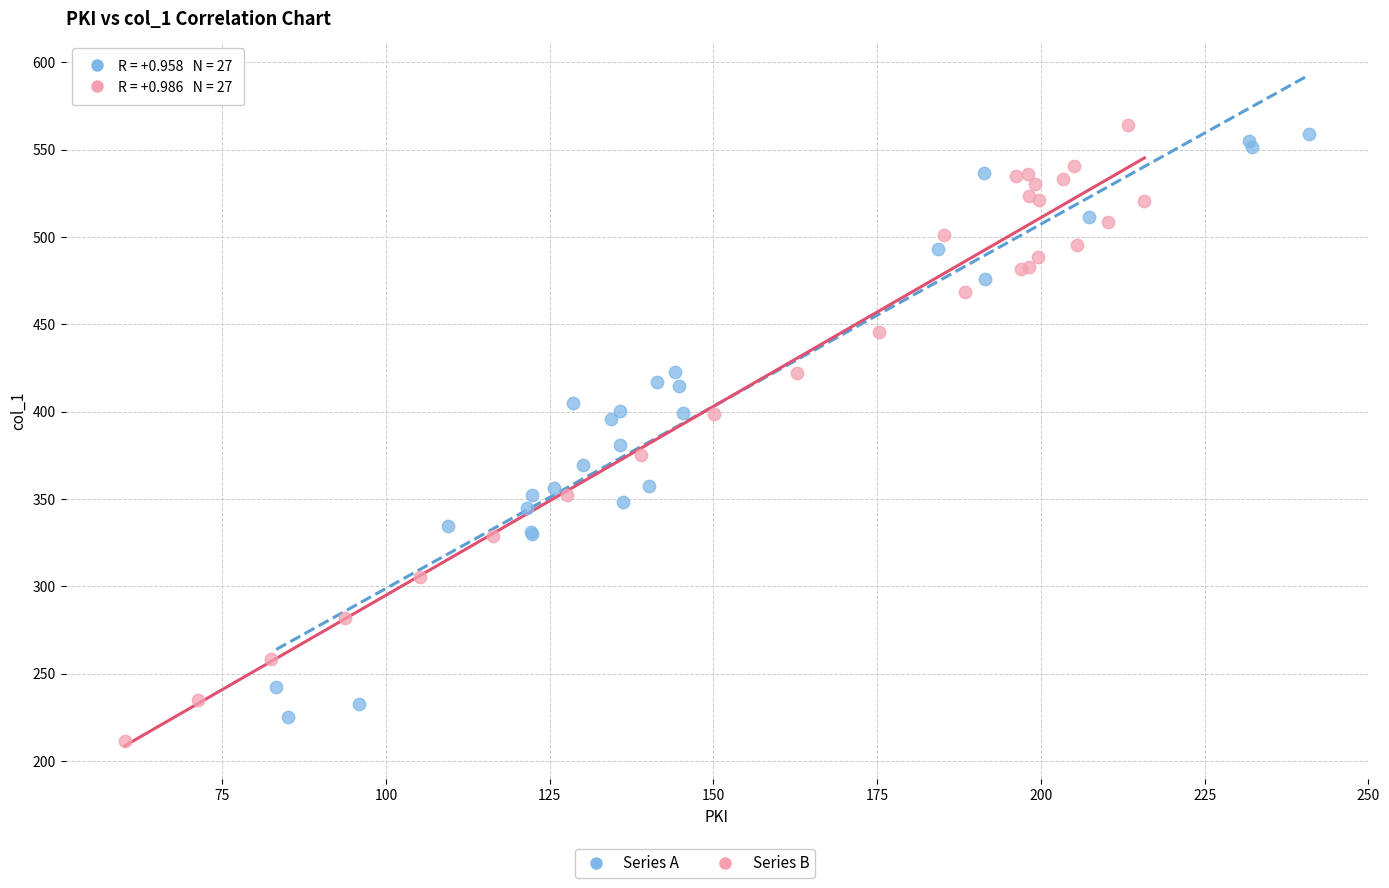

Which series contains the lowest Y value?

Series B